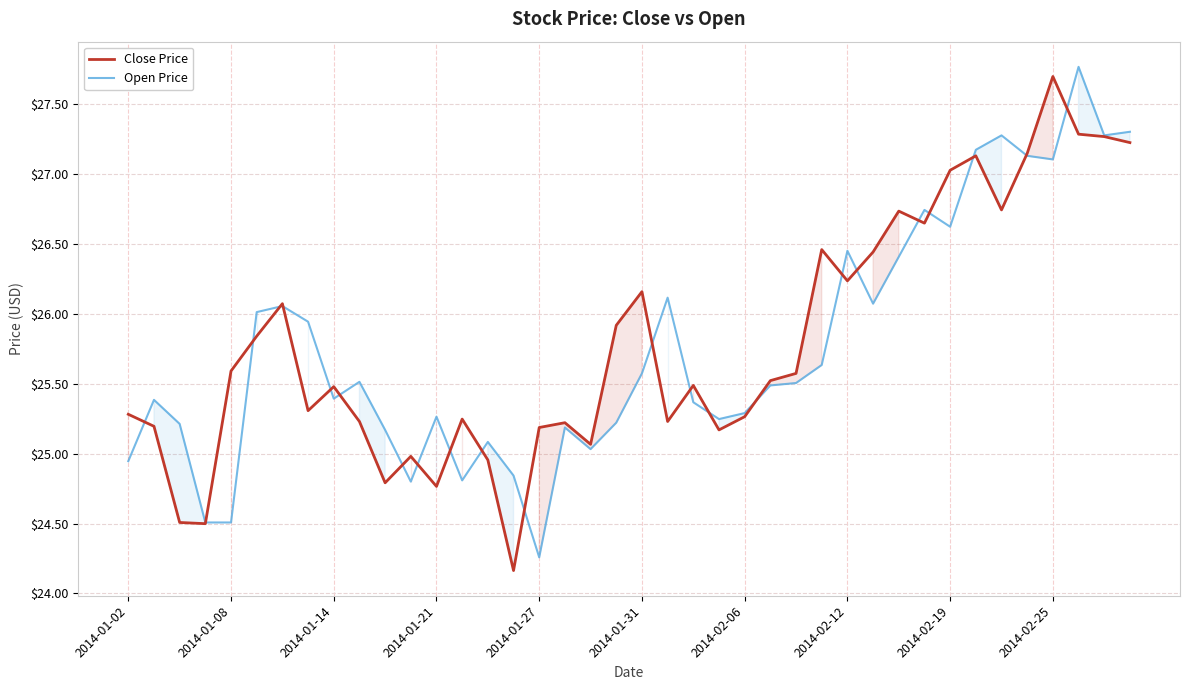

Which has a higher value, 25 or 13?

25